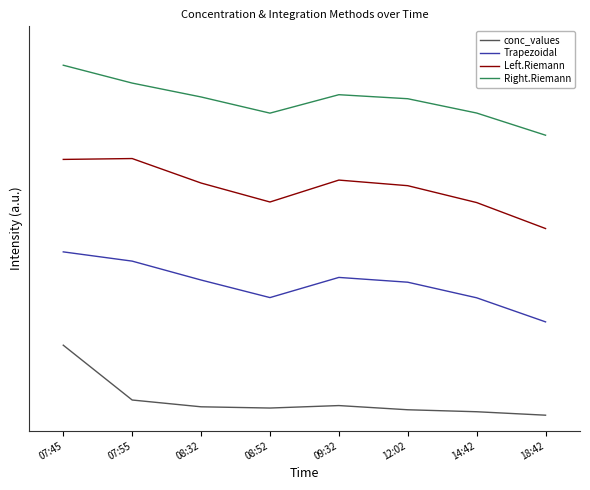

Does the chart display data point markers on the line(s)?

No